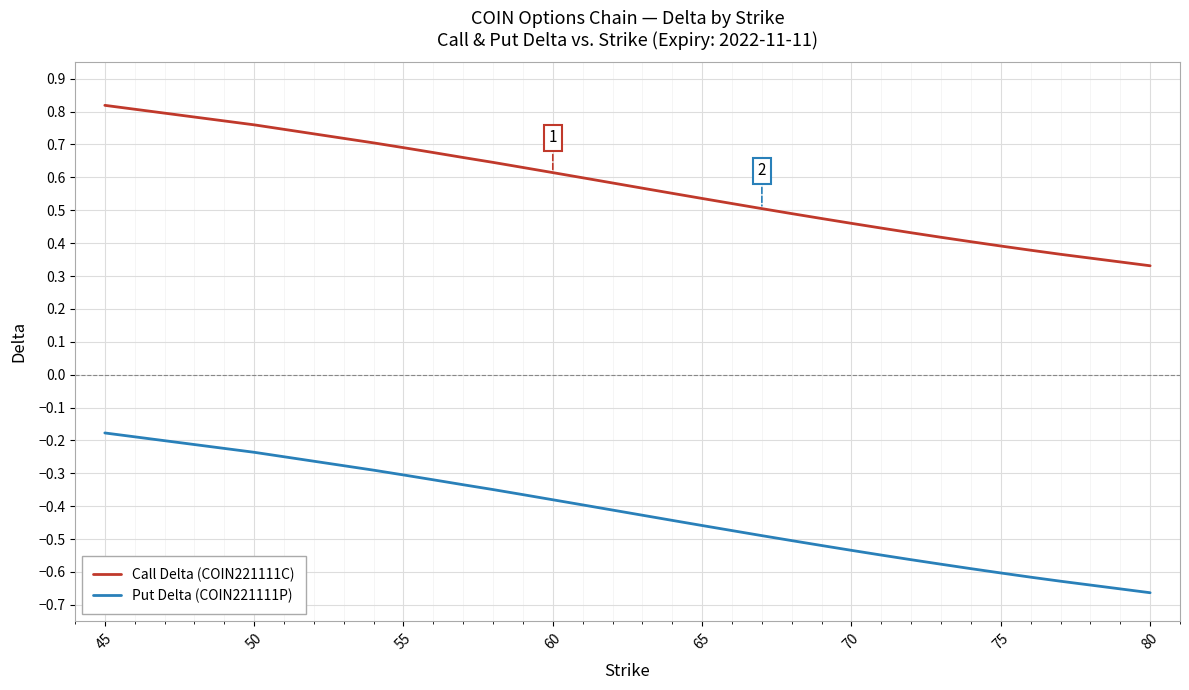

Which series has the widest spread of values?

Call Delta (COIN221111C)